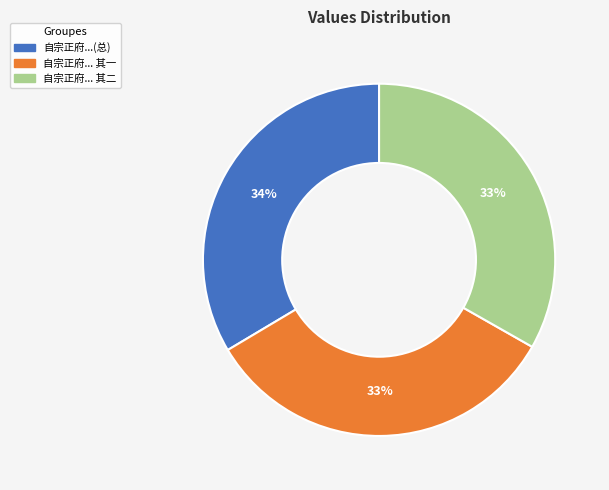

To the nearest percent, what portion does 自宗正府... 其一 represent?

33%